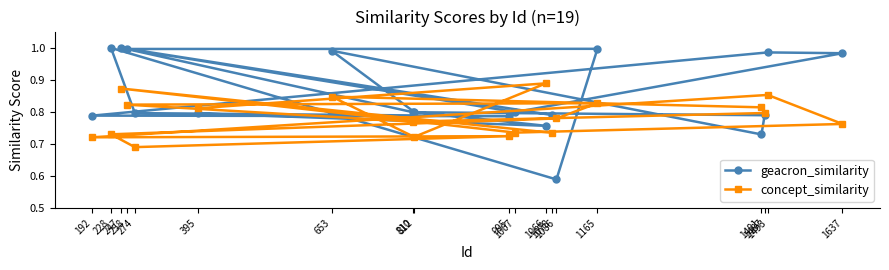

At which category is the sum across all series the highest?

247